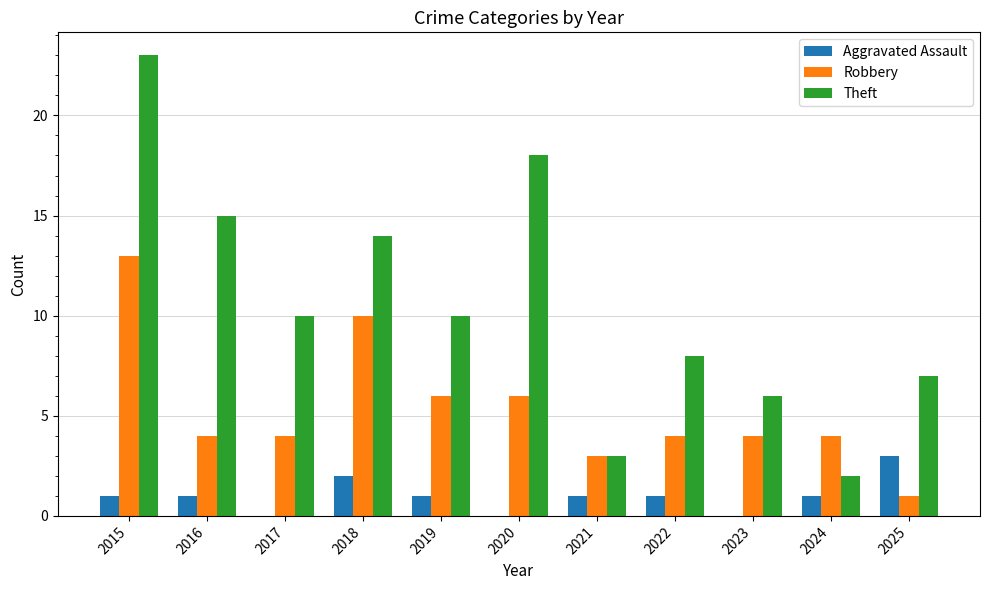

How many categories are shown in the chart?

11